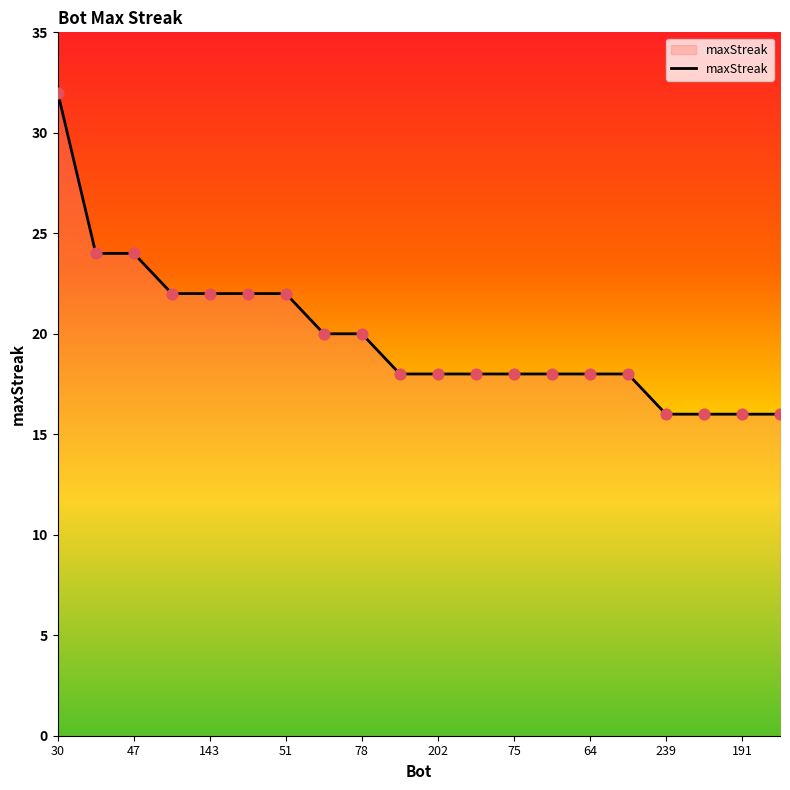

What is the difference between the maximum and minimum values?

16